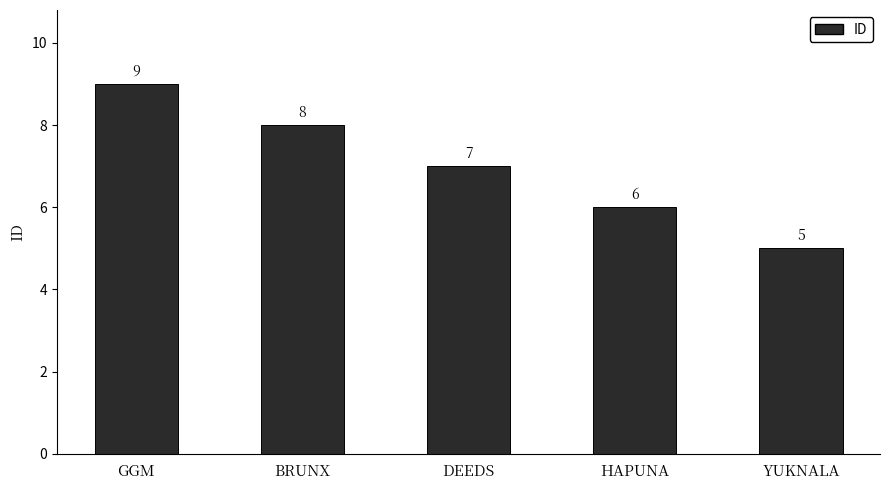

Rank the categories by value from lowest to highest.

YUKNALA, HAPUNA, DEEDS, BRUNX, GGM